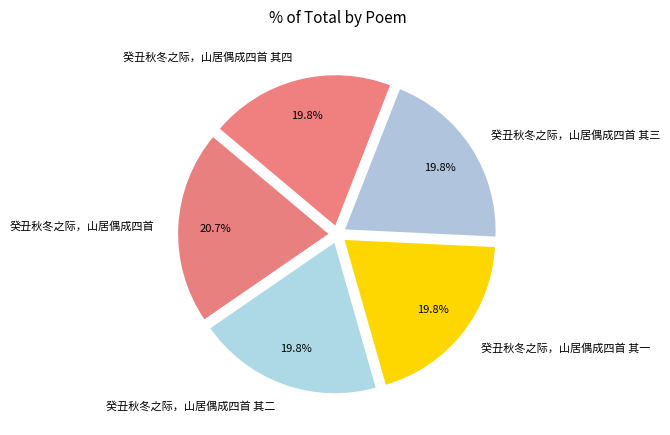

How many slices are in this pie chart?

5